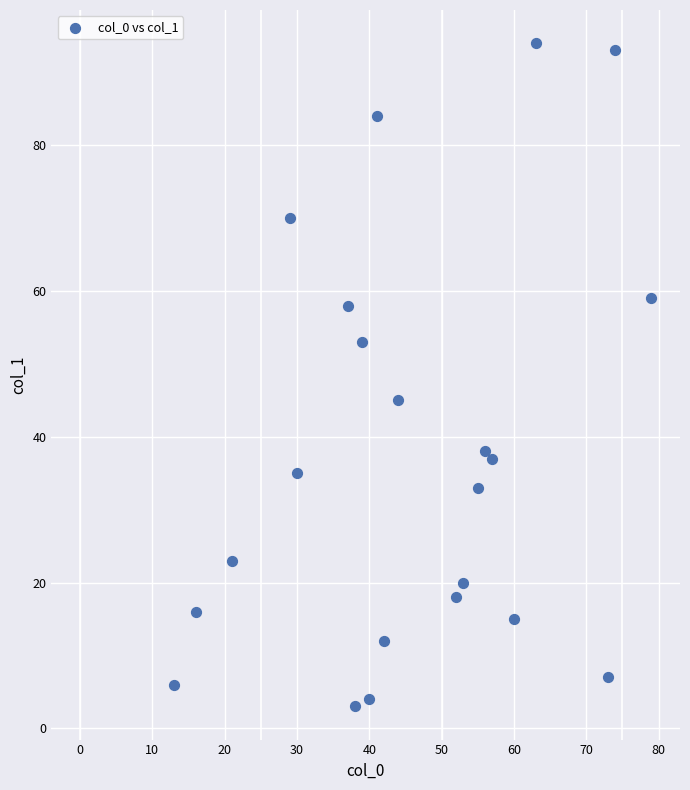

What Y value in the scatter plot is closest to 48?

45